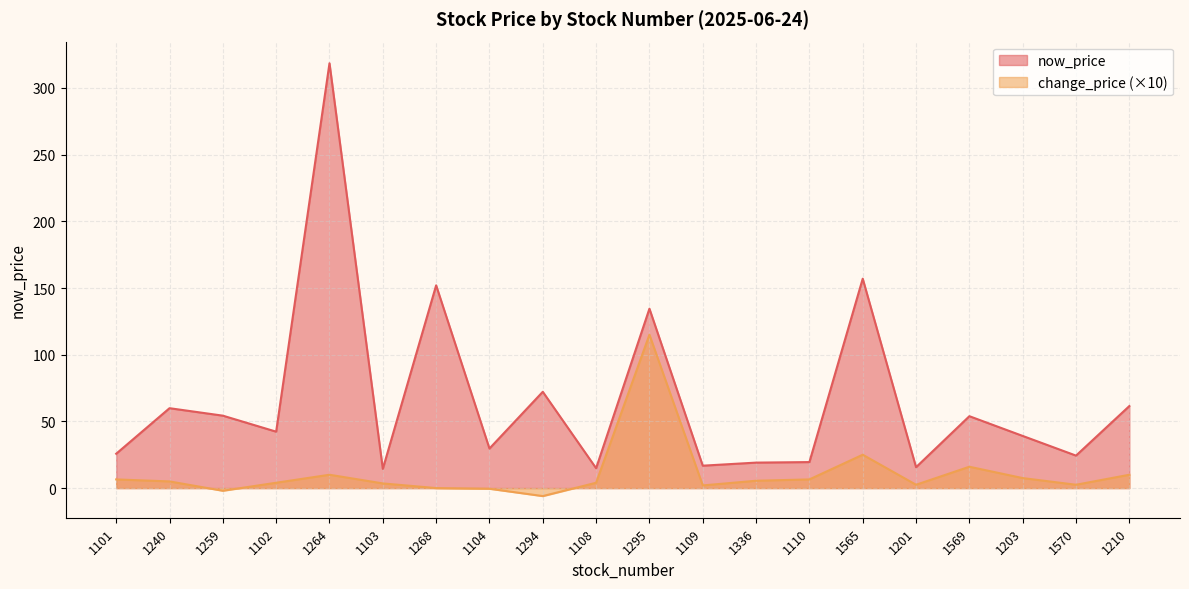

List the series in order of their overall mean, lowest first.

change_price (×10), now_price